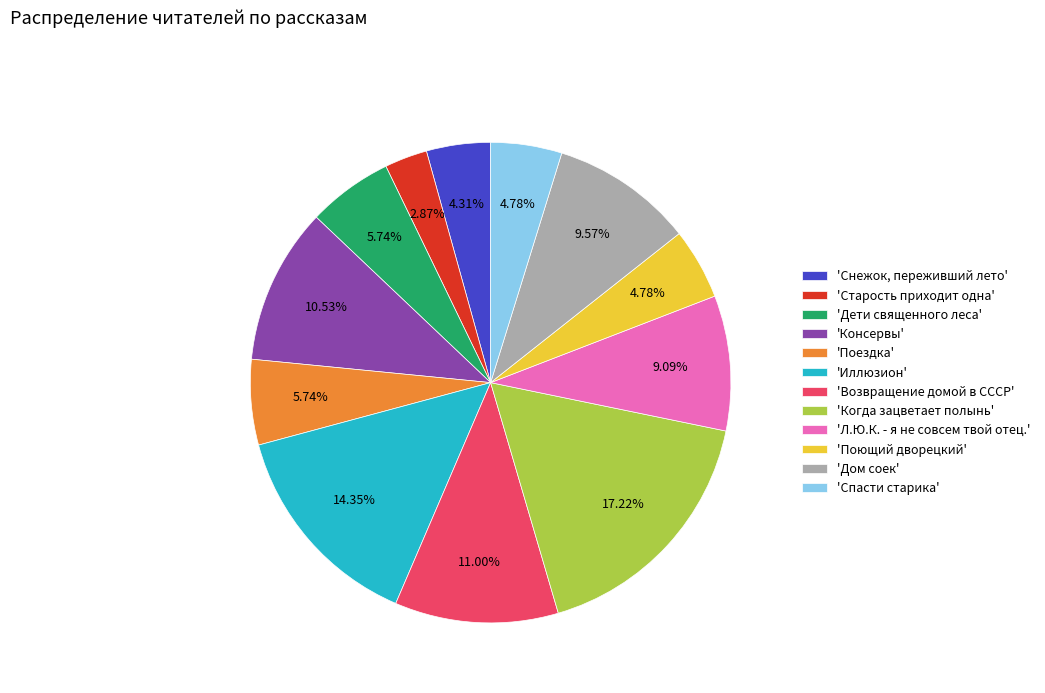

Count the number of slices in the pie.

12